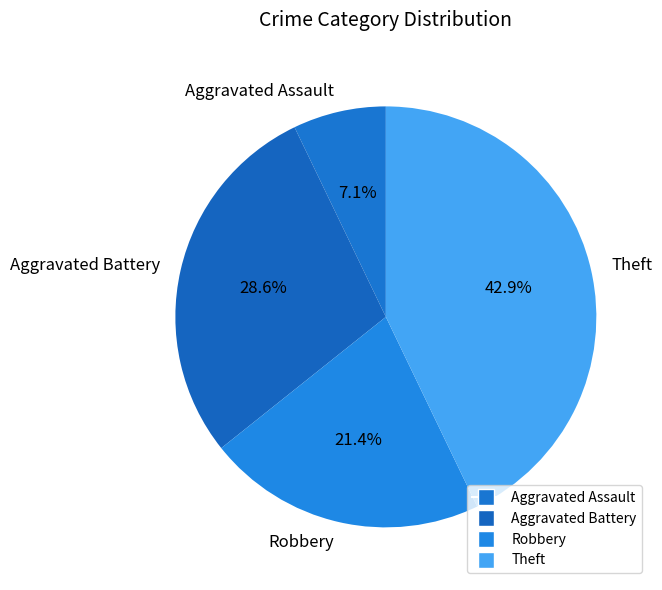

Rank the categories by value from lowest to highest.

Aggravated Assault, Robbery, Aggravated Battery, Theft